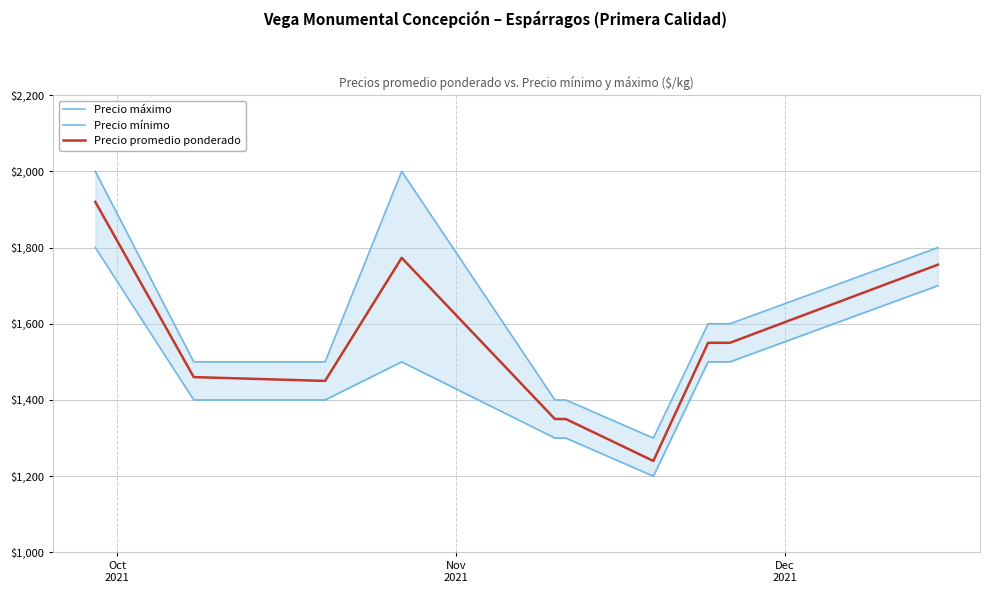

What is the minimum value for Precio promedio ponderado?

1240